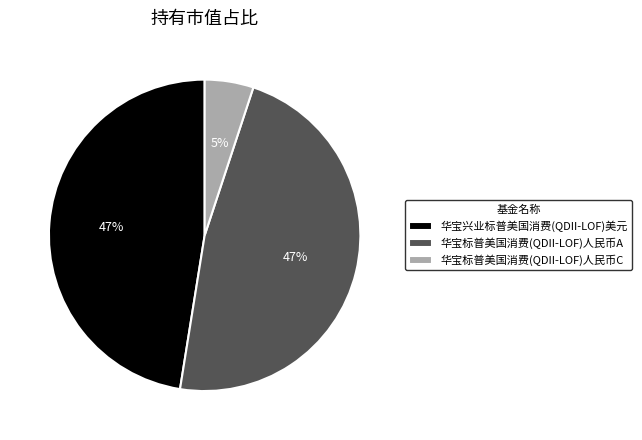

Does any single category account for the majority?

No